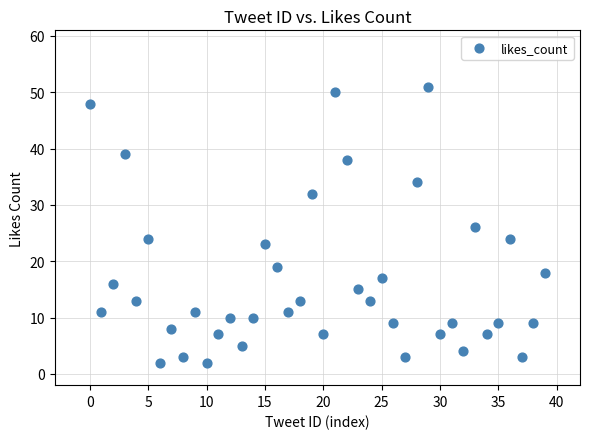

What is the range of Y values (max minus min)?

49